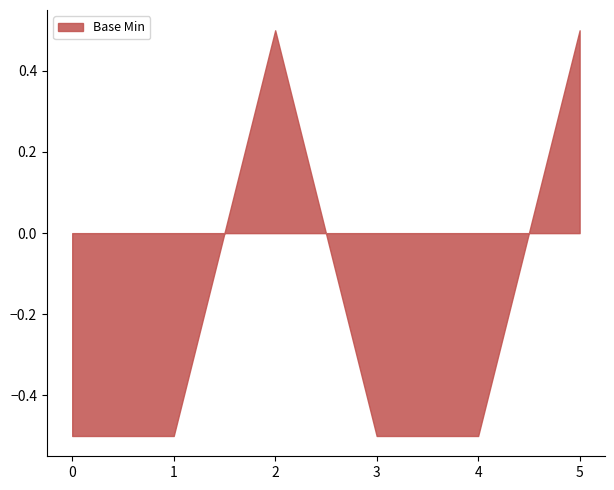

What is the sum of all values?

-1.0